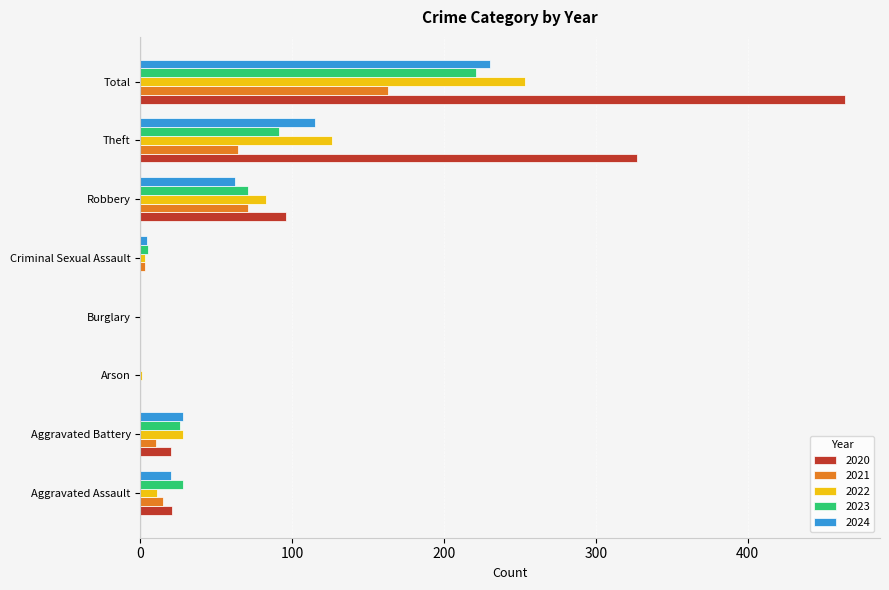

What is the greatest value displayed?

464